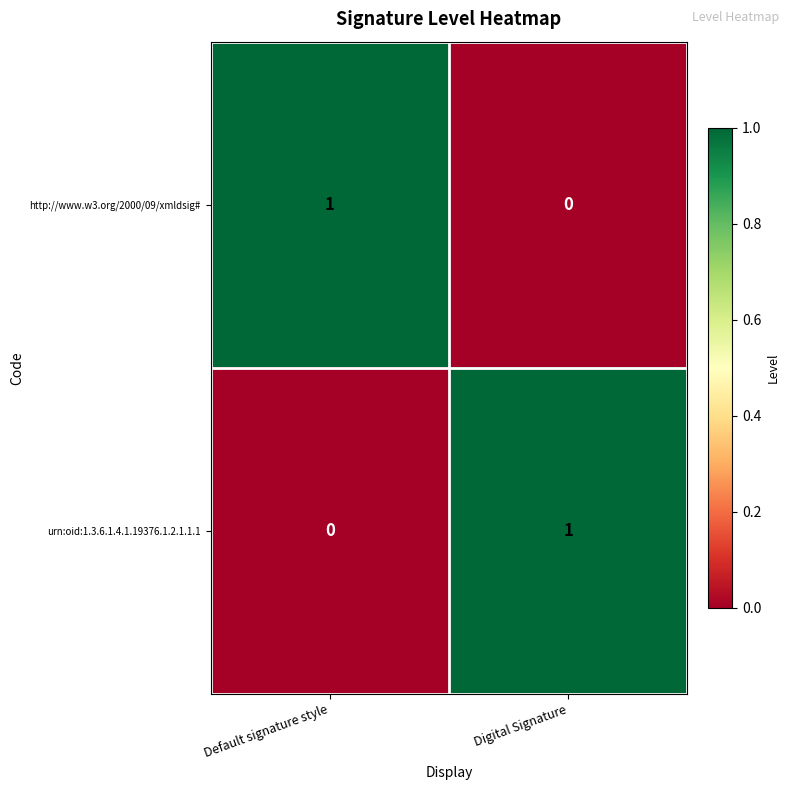

Count the number of categories in the chart.

2